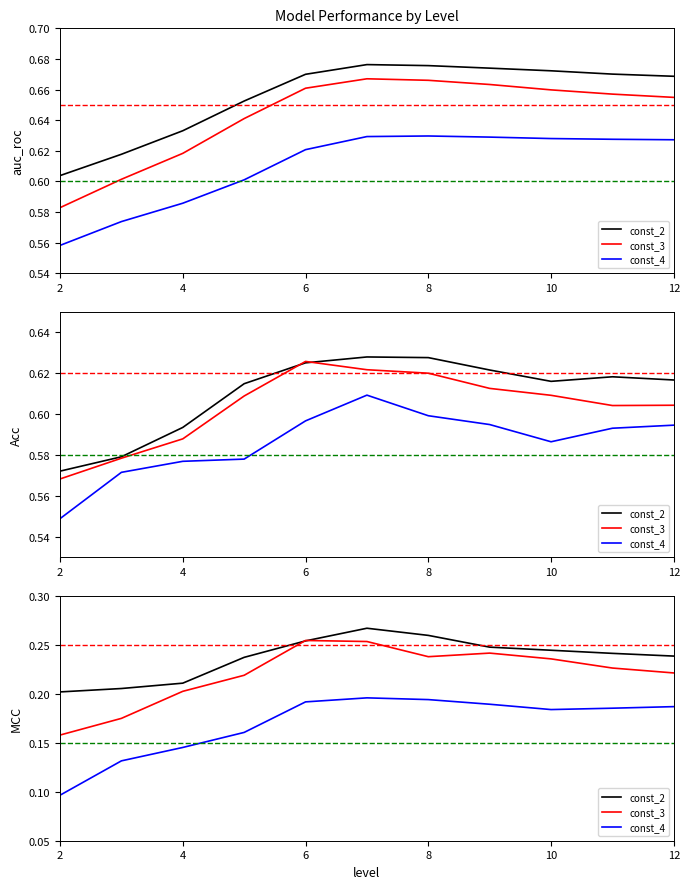

Which series has the largest total across all categories?

const_2